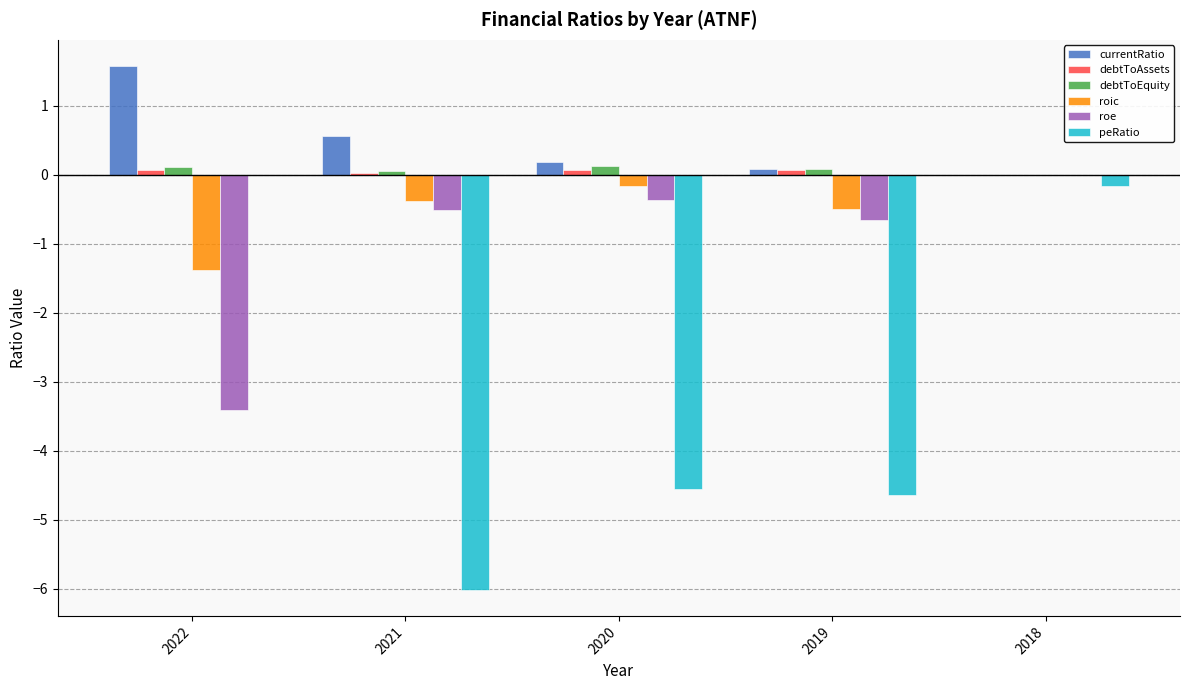

The value of roe at 2018 is 0.0. True or false?

True